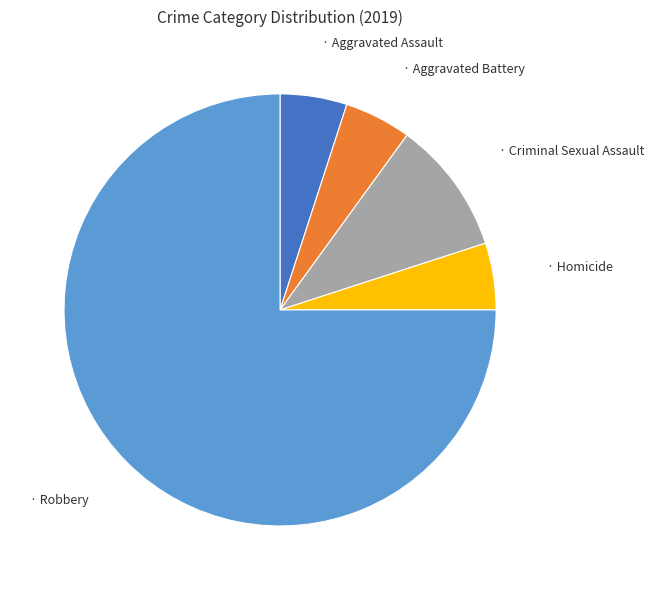

Does any single category account for the majority?

Yes